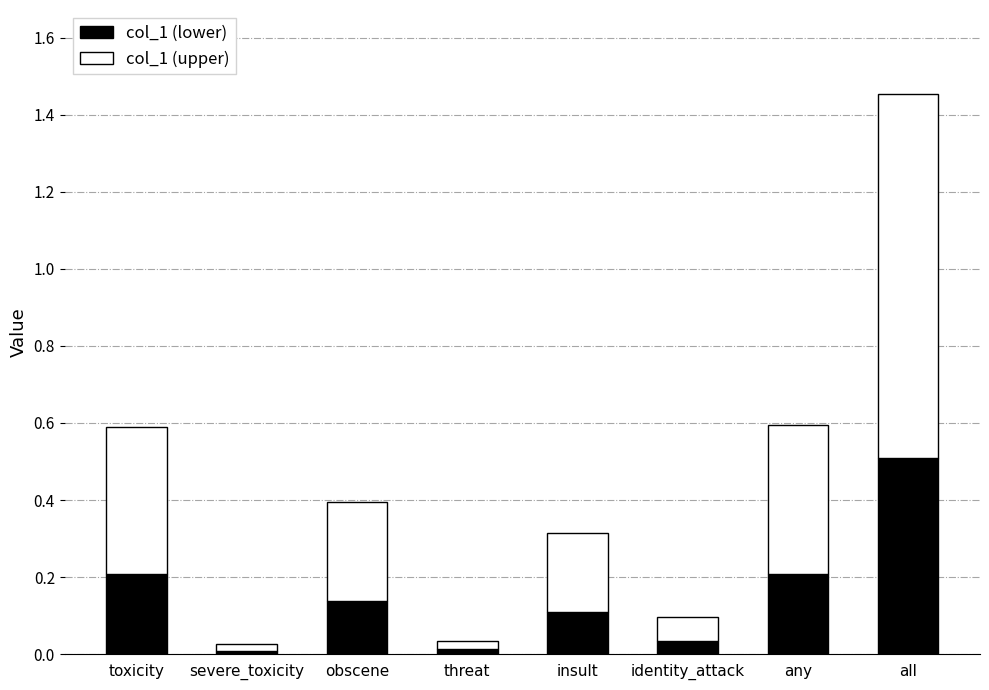

What is the difference between the maximum and minimum values in the col_1 (lower) series?

0.5